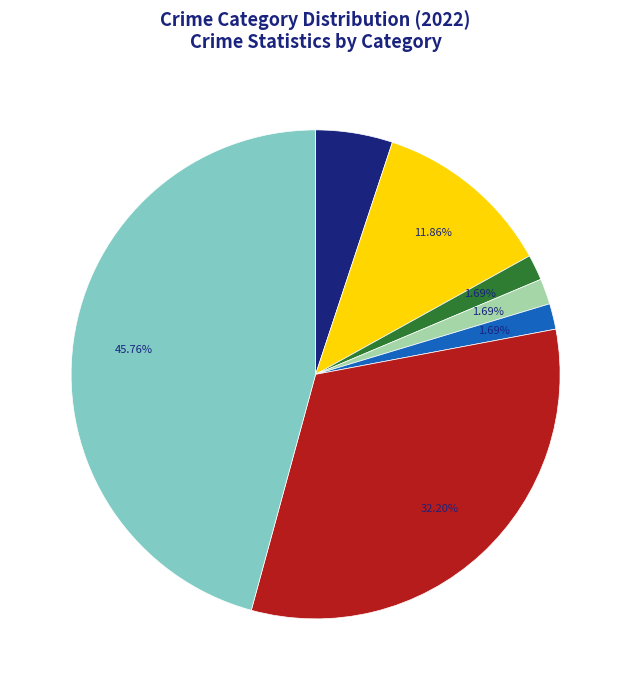

Is there a majority slice in this chart?

No